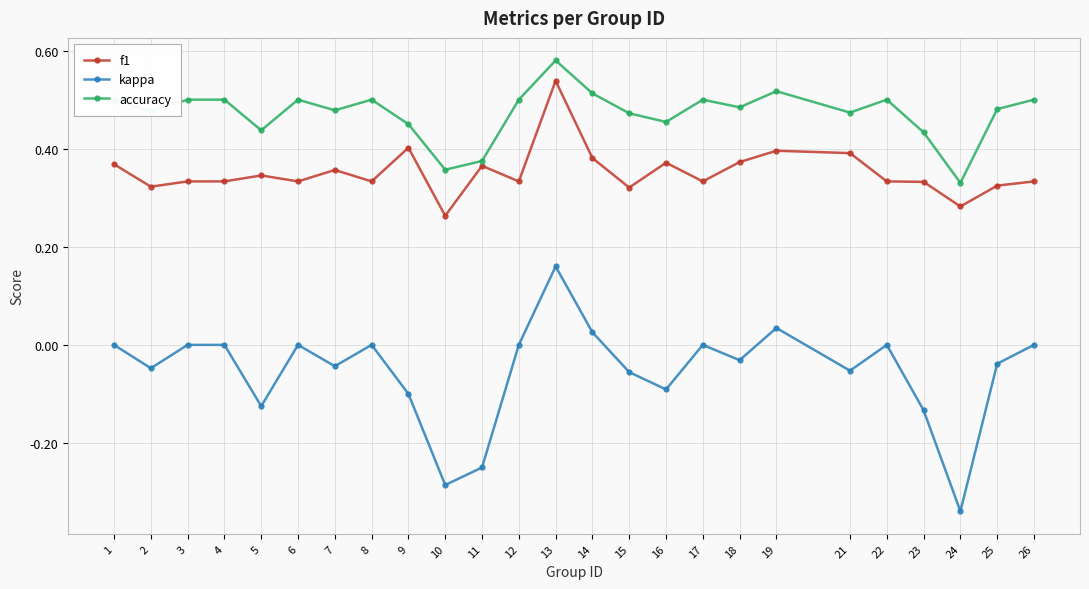

Between 2 and 19, which series saw the biggest shift?

kappa